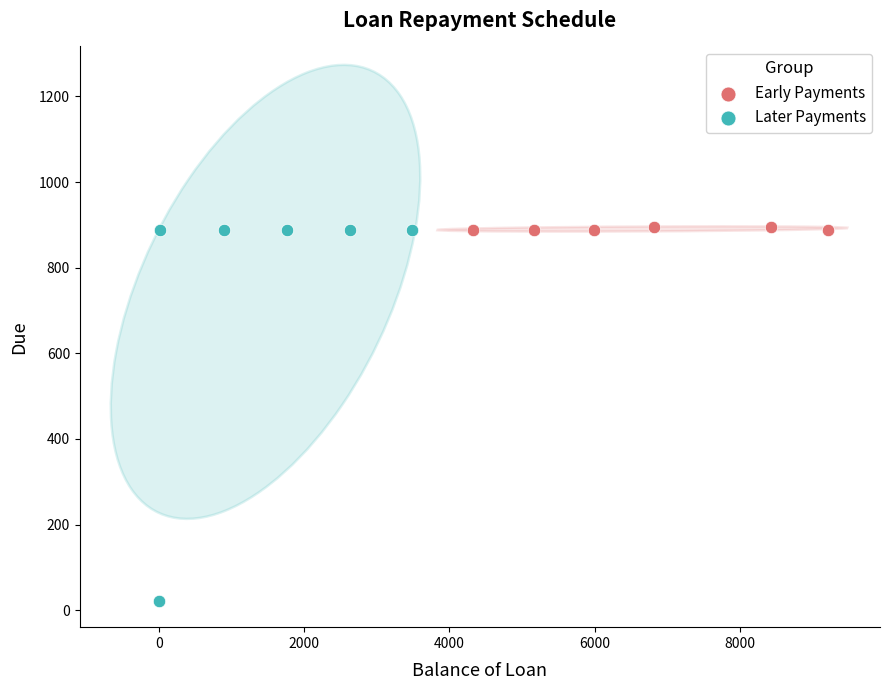

Which series reaches the minimum Y coordinate?

Later Payments